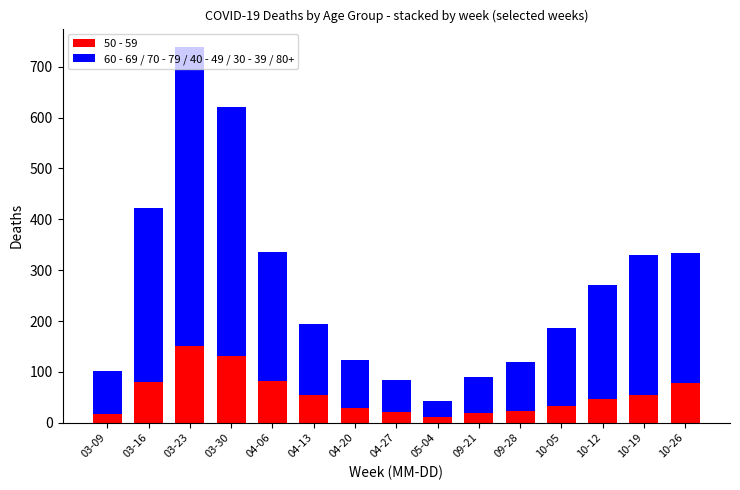

Are the bars grouped side by side (vs. stacked)?

No